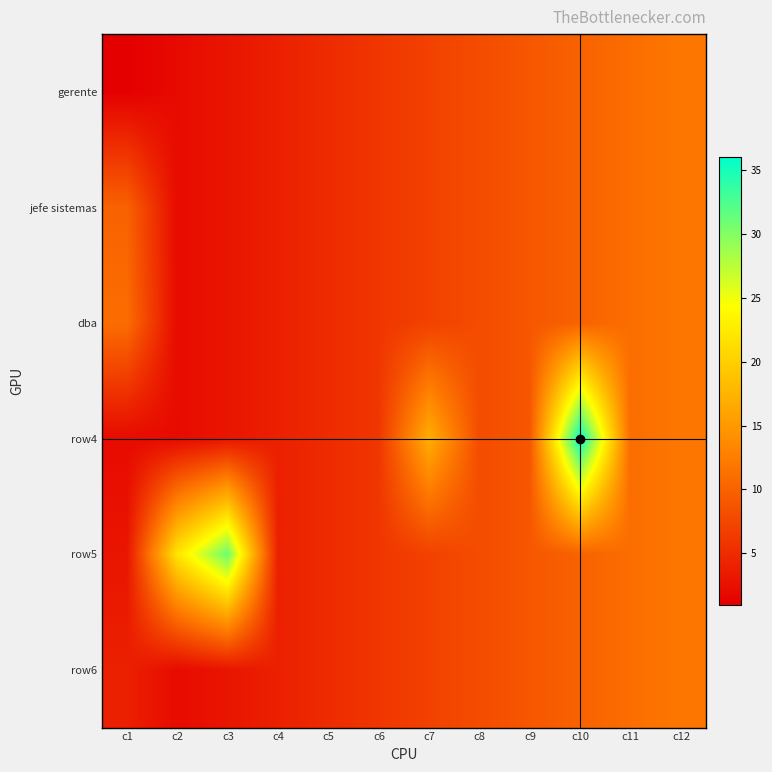

Count the number of data series in this chart.

6